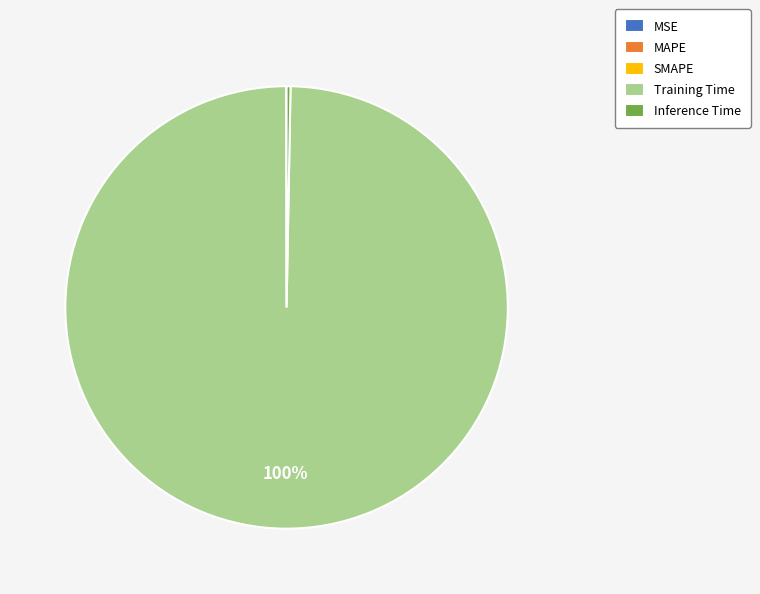

What is the largest slice in the pie chart?

Training Time